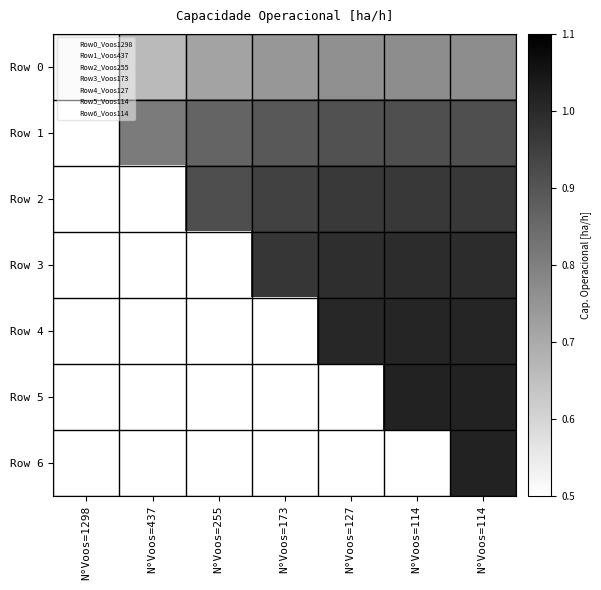

What is the sum of the Row 1 values at N°Voos=173 and N°Voos=127?

1.8